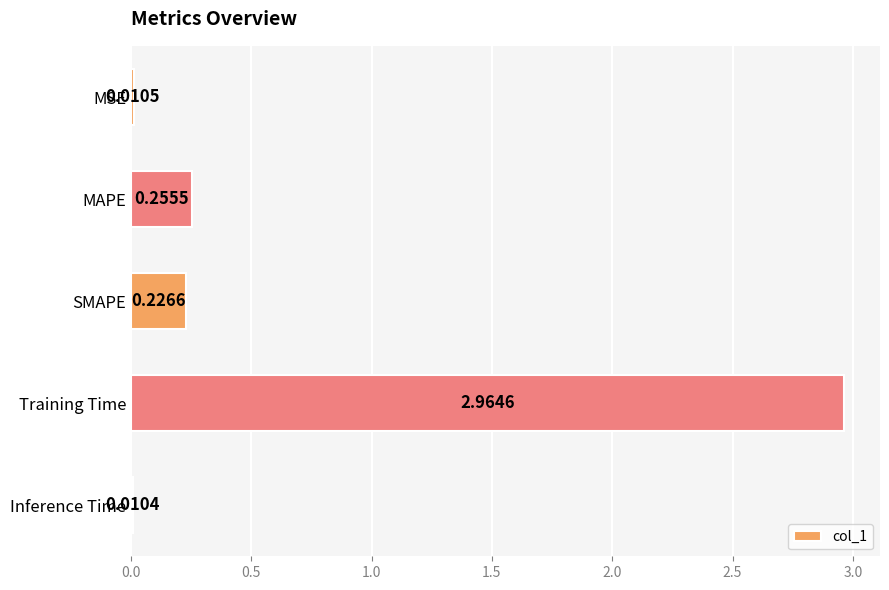

How many bars are there in total?

5